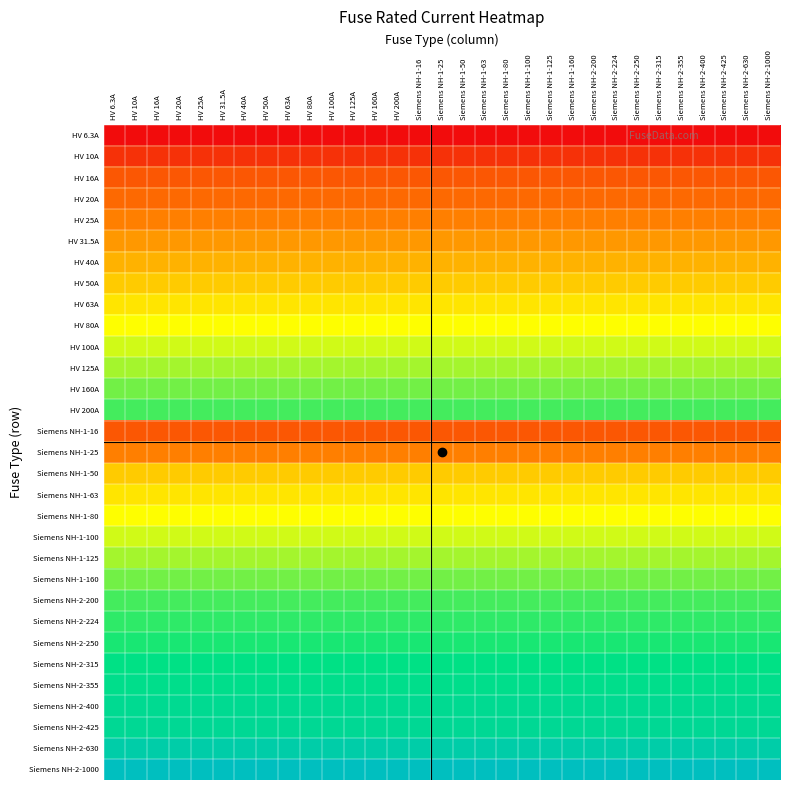

How many distinct data groups are displayed?

31